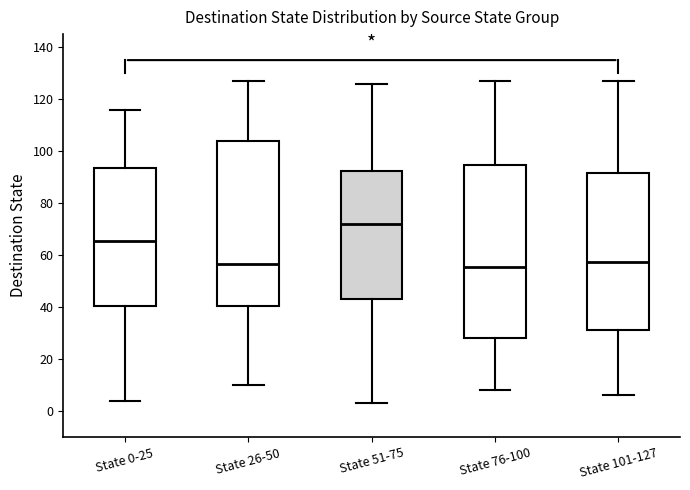

Reading left to right, read every box against the y-axis: the position of its median line, the range the box covers, and the ends of its whiskers. The values are not printed on the chart, so give them approximately, as read against the axis.

State 0-25: median 66, box 40 to 94, whiskers 4 to 116
State 26-50: median 56, box 40 to 104, whiskers 10 to 128
State 51-75: median 72, box 44 to 92, whiskers 4 to 126
State 76-100: median 56, box 28 to 94, whiskers 8 to 128
State 101-127: median 58, box 32 to 92, whiskers 6 to 128